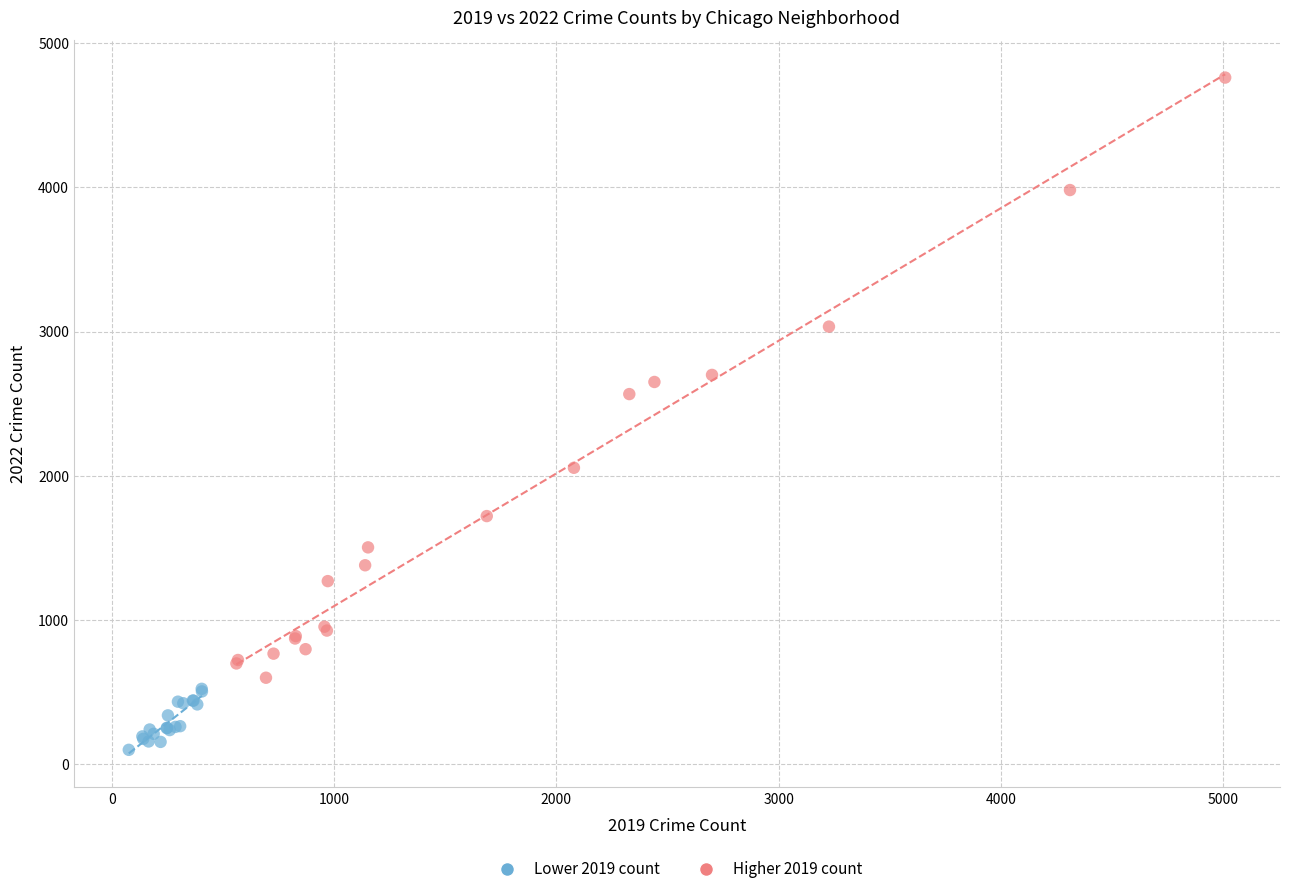

Which series has the widest spread of Y values?

Higher 2019 count